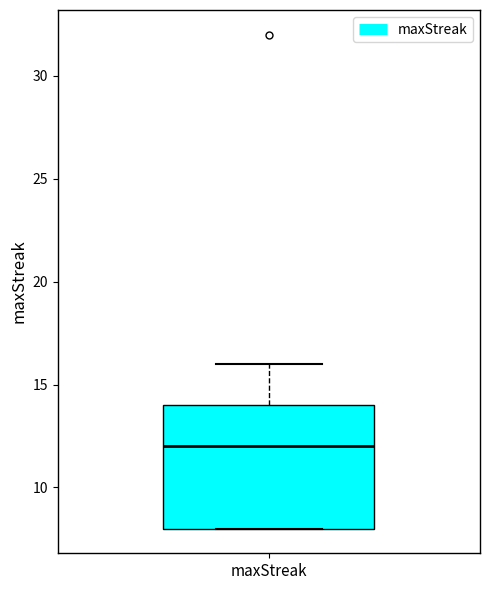

Transcribe this box plot: give where the median line is, the range the box spans, and where the two whiskers end, as read against the y-axis. The values are not printed on the chart, so give them approximately, as read against the axis.

median 12, box 8 to 14, whiskers 8 to 16